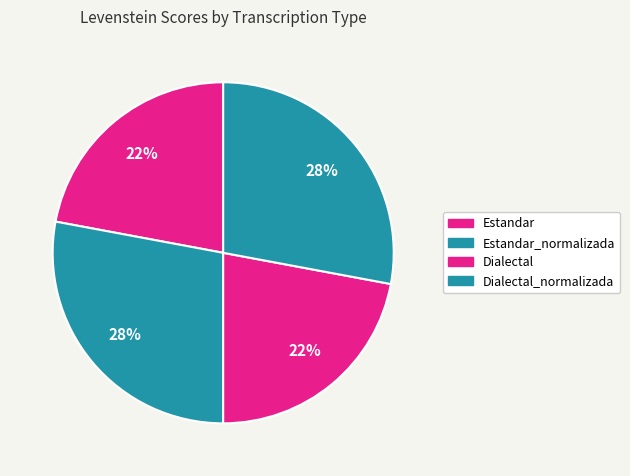

Does Estandar represent more than half of the total?

No